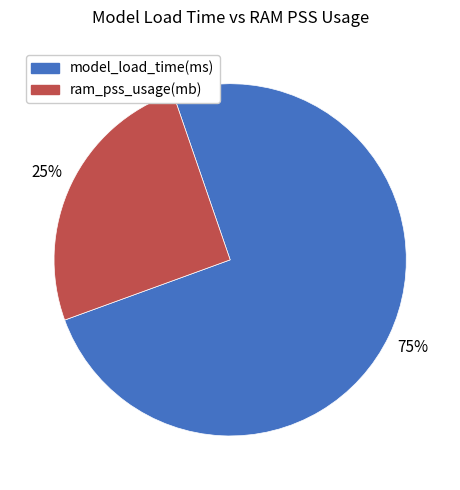

To the nearest percent, what is the average slice percentage?

50%